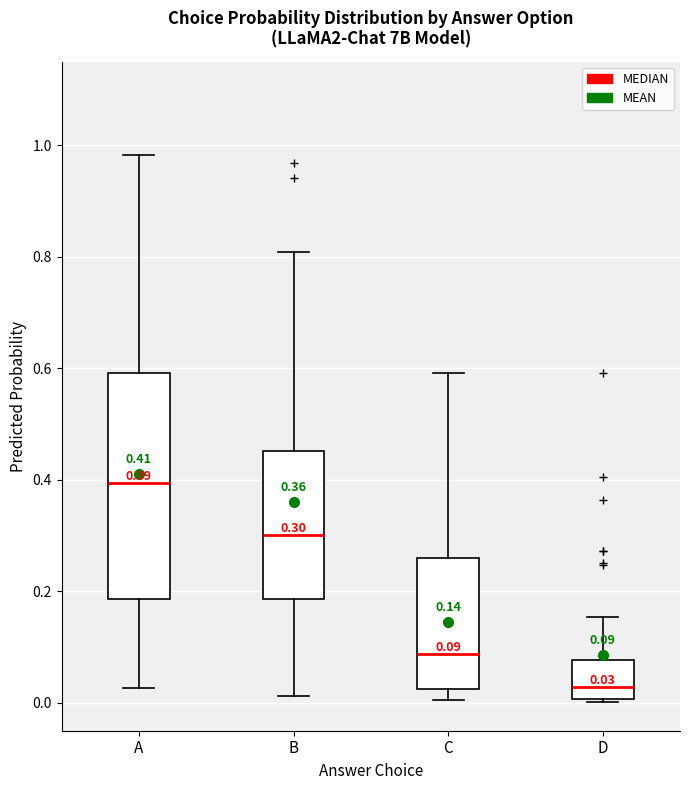

Which box's median line is the highest?

A